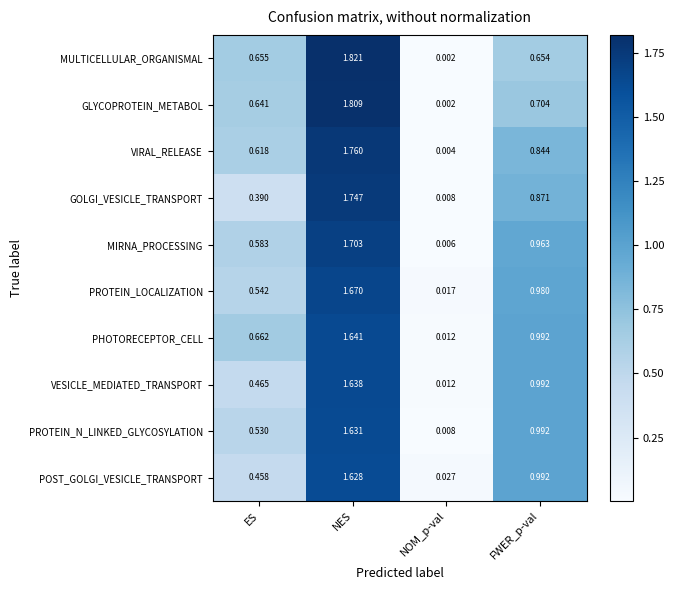

List the series in order of their peak value, highest first.

MULTICELLULAR_ORGANISMAL, GLYCOPROTEIN_METABOL, VIRAL_RELEASE, GOLGI_VESICLE_TRANSPORT, MIRNA_PROCESSING, PROTEIN_LOCALIZATION, PHOTORECEPTOR_CELL, VESICLE_MEDIATED_TRANSPORT, PROTEIN_N_LINKED_GLYCOSYLATION, POST_GOLGI_VESICLE_TRANSPORT